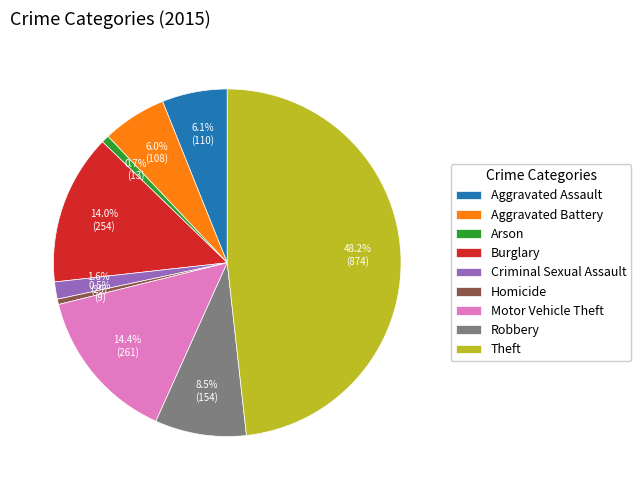

How many slices are in this pie chart?

9